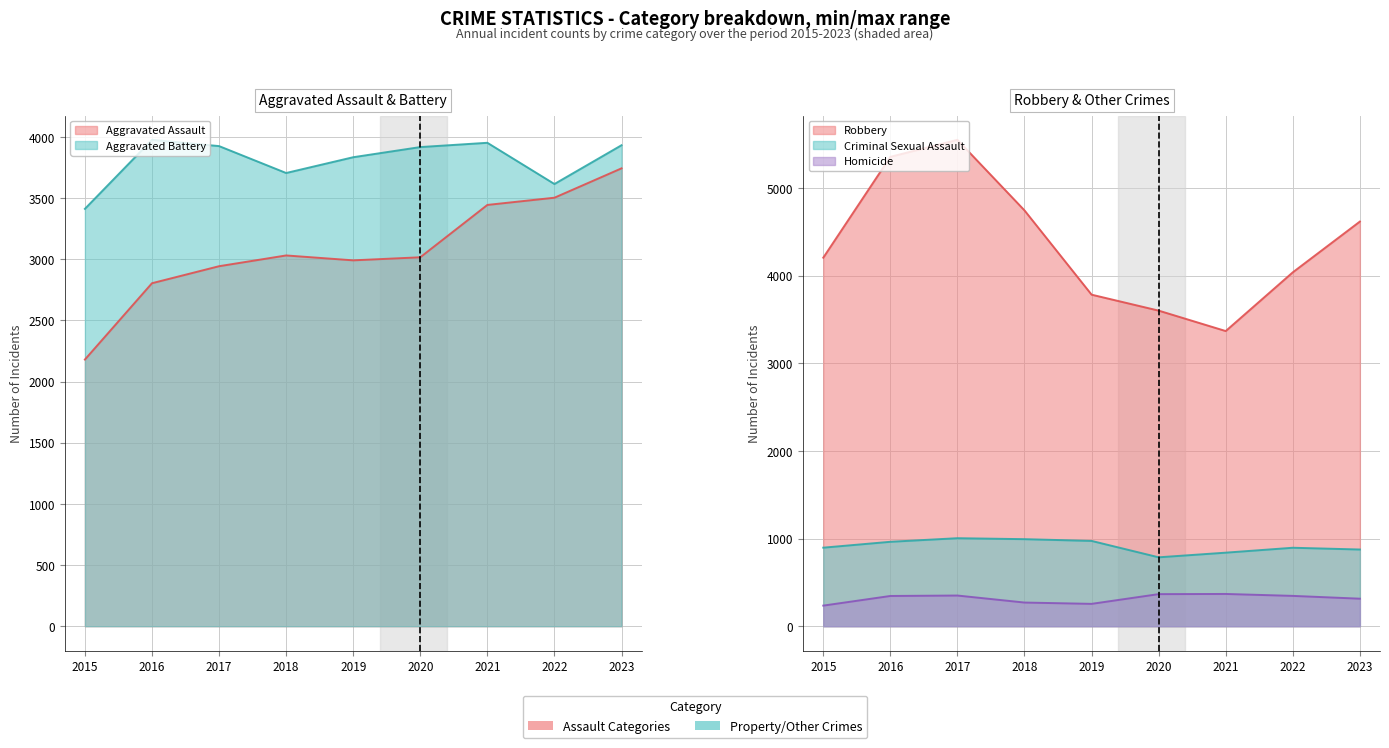

At which category does the chart reach its peak across all series?

2017